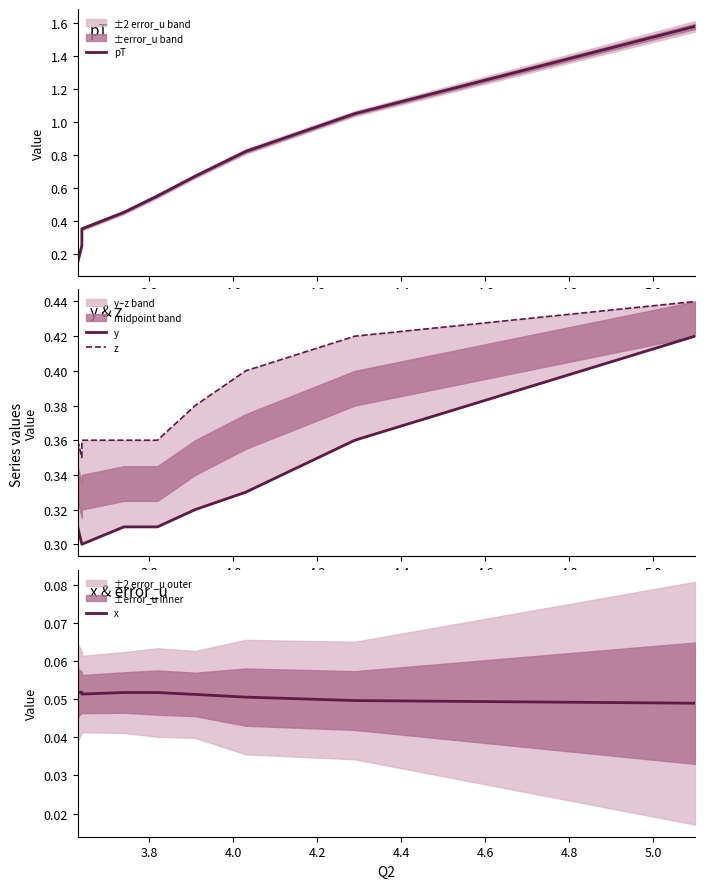

What is the value of the pT point at the 5th from the left?

0.6